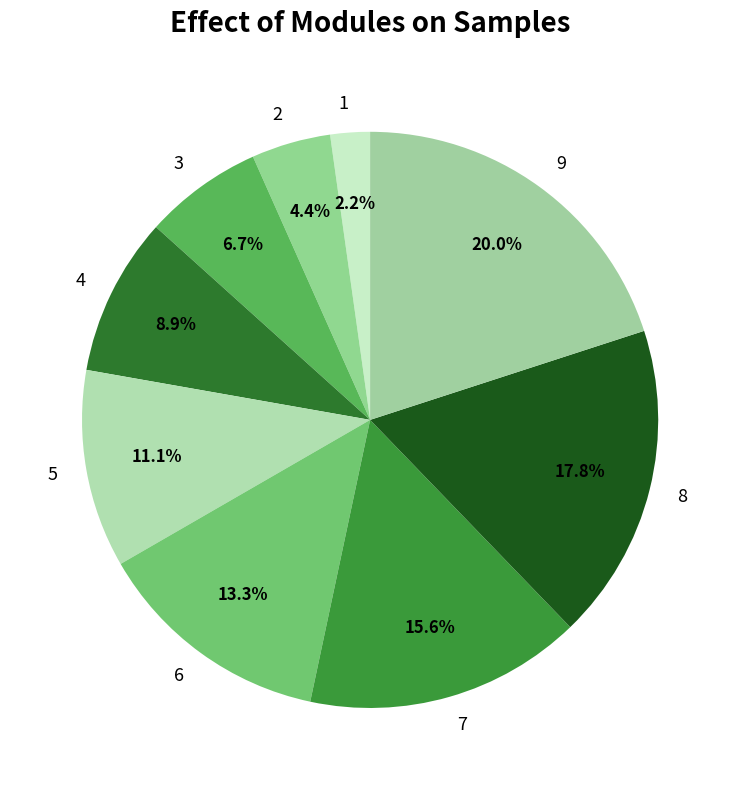

How much of the chart is everything except 2?

95.6%